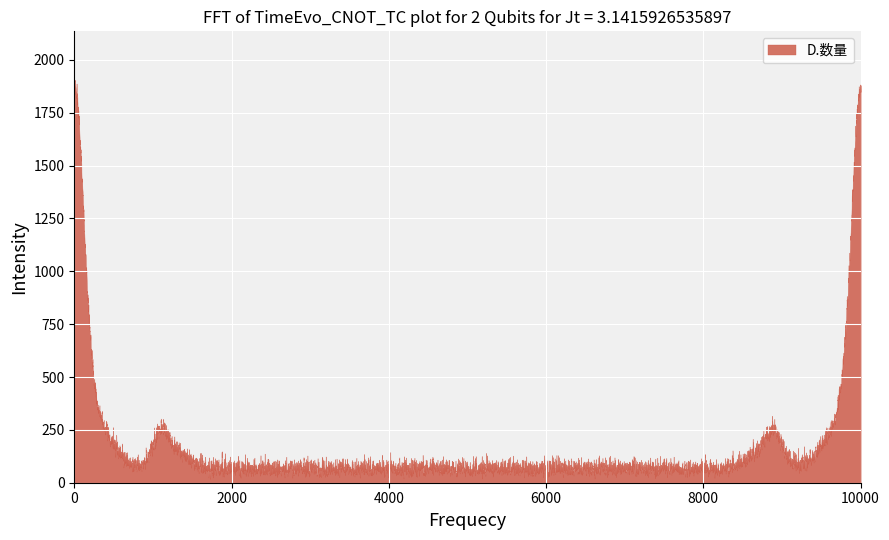

True or false: 注文時間 and D.数量 intersect in this chart.

False